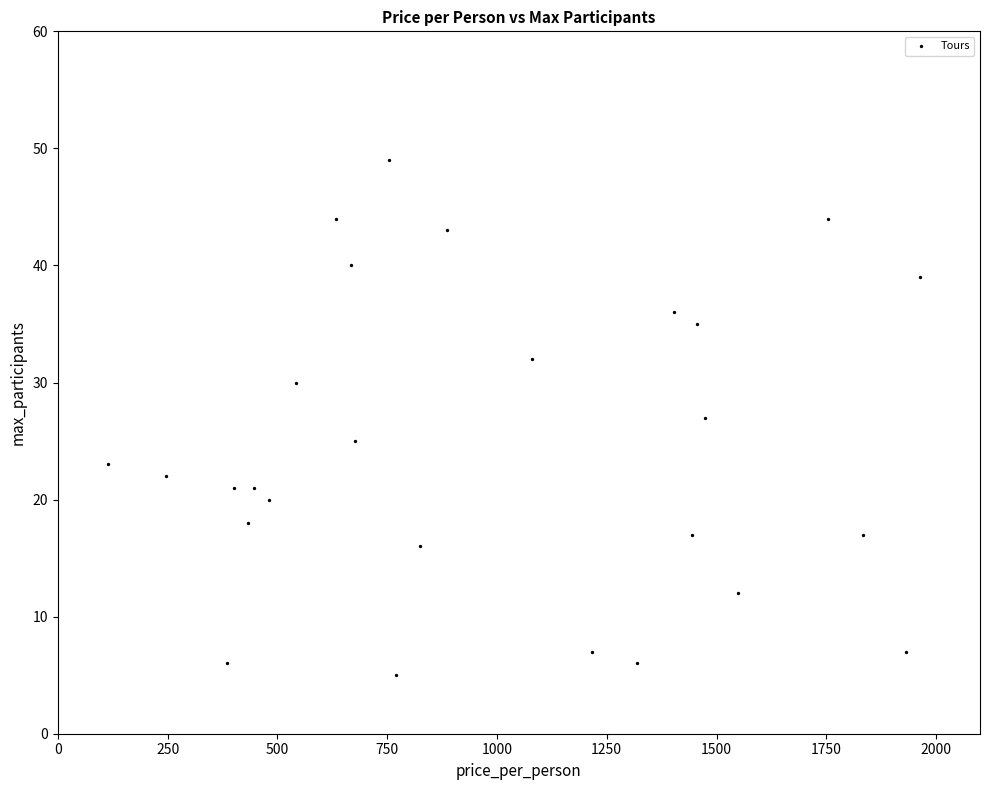

What is the range of Y values (max minus min)?

44